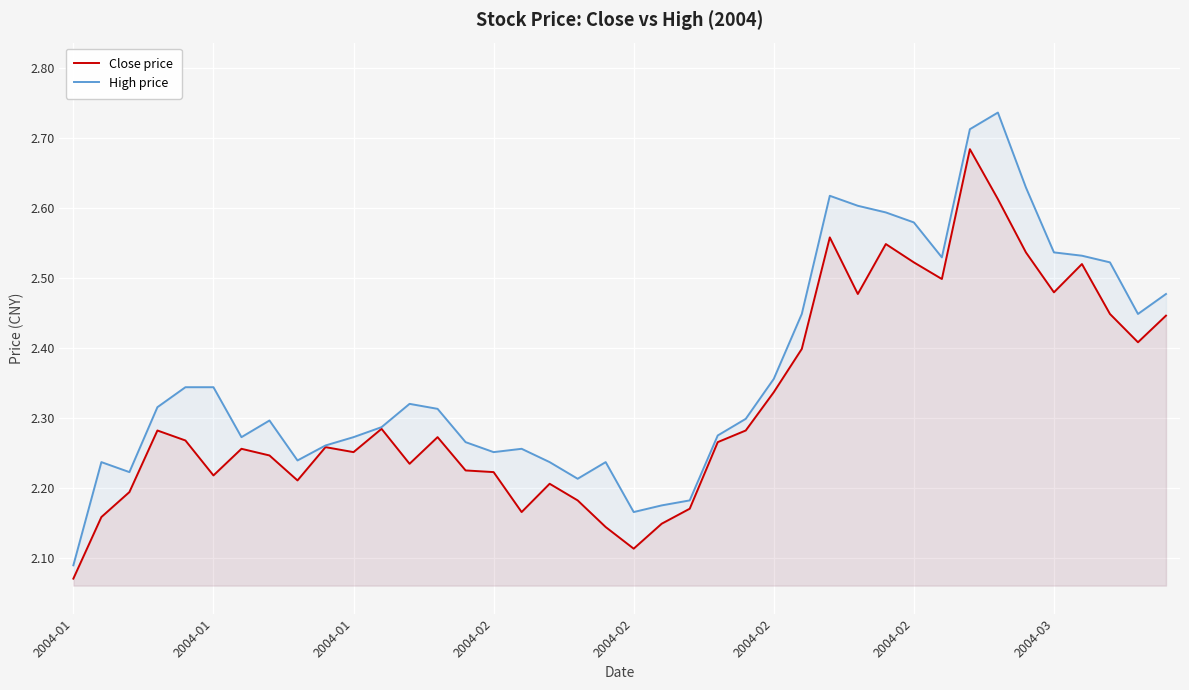

How many interior local peaks does the Close price series have?

10